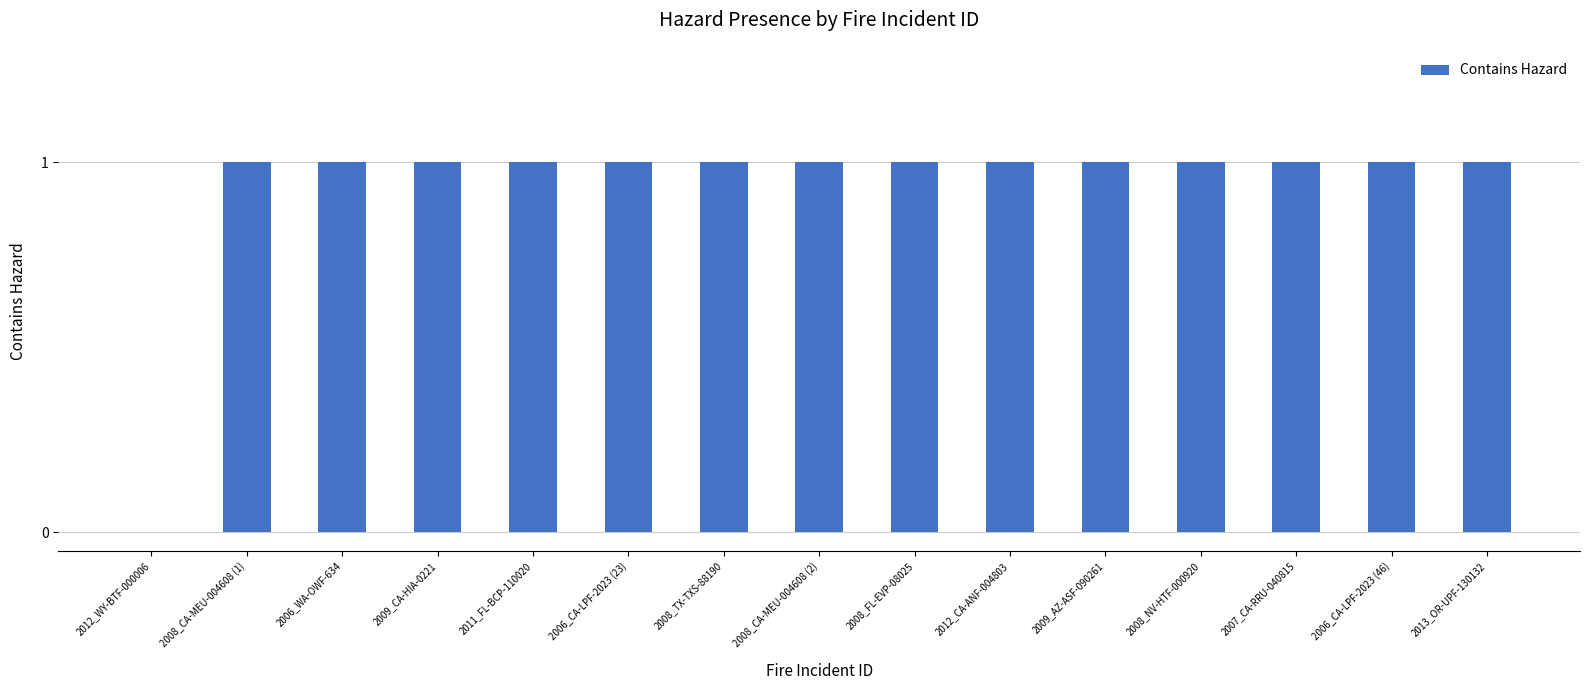

How many values are between 1 and 2?

14